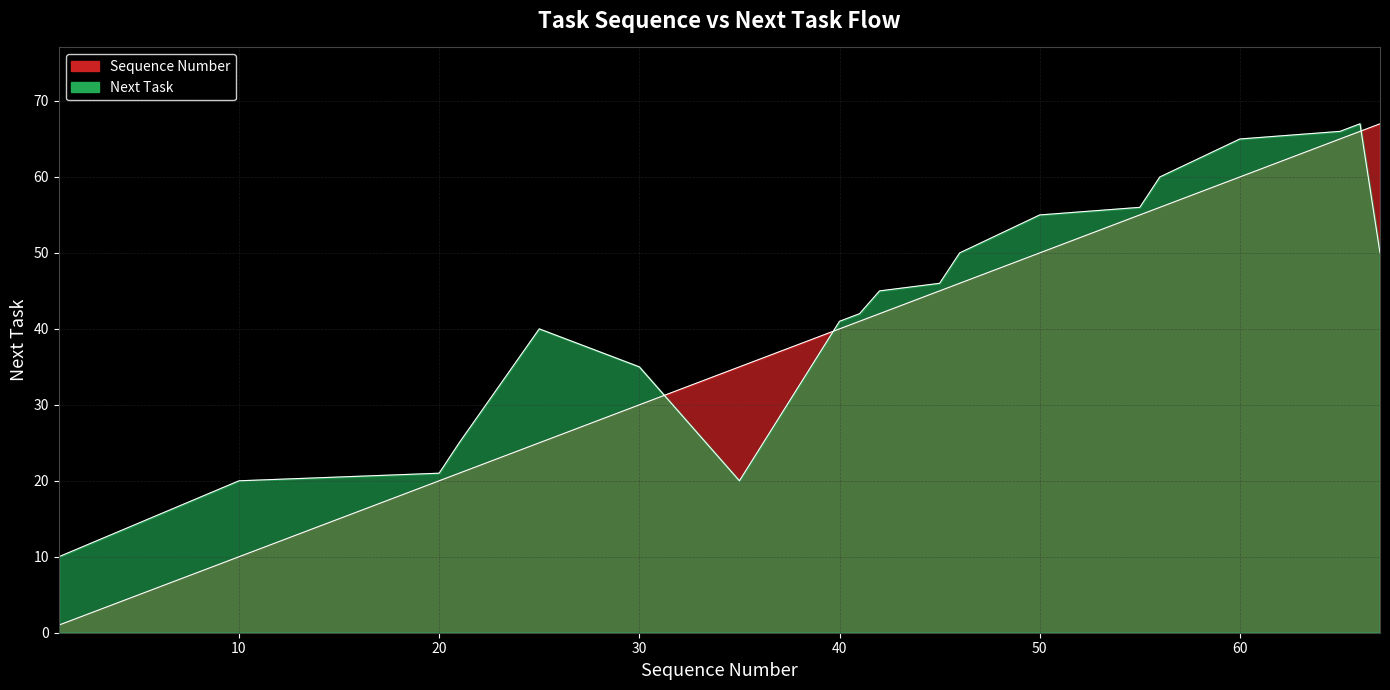

At which label does Sequence Number reach its minimum?

1